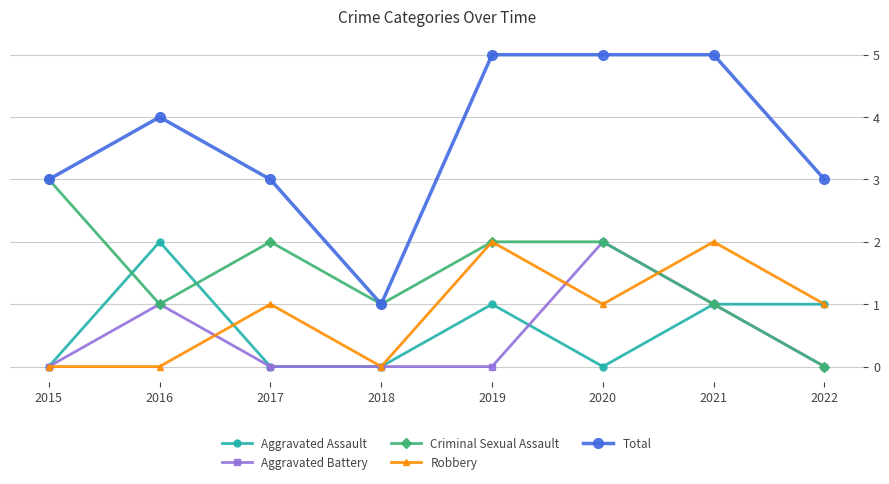

True or false: Aggravated Assault and Total intersect in this chart.

False